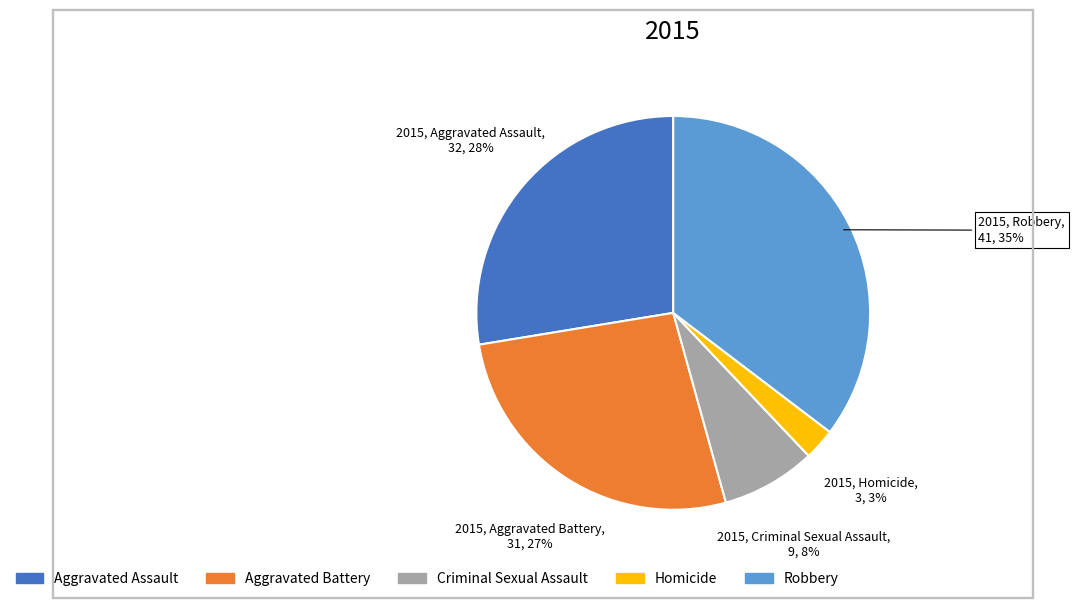

Rank the categories by value from lowest to highest.

Homicide, Criminal Sexual Assault, Aggravated Battery, Aggravated Assault, Robbery